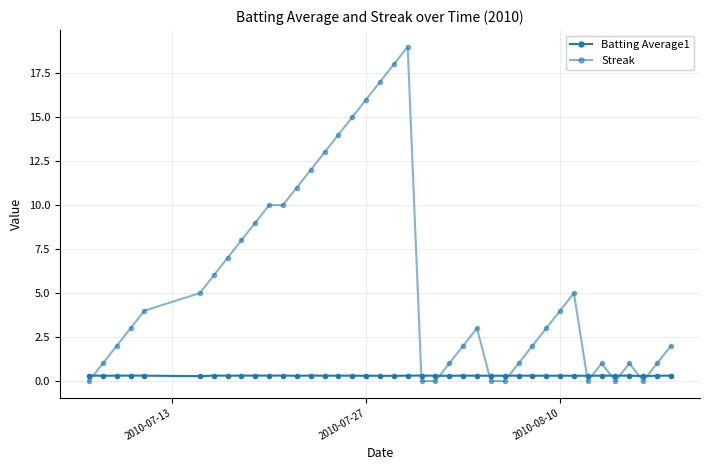

How many distinct data groups are displayed?

2